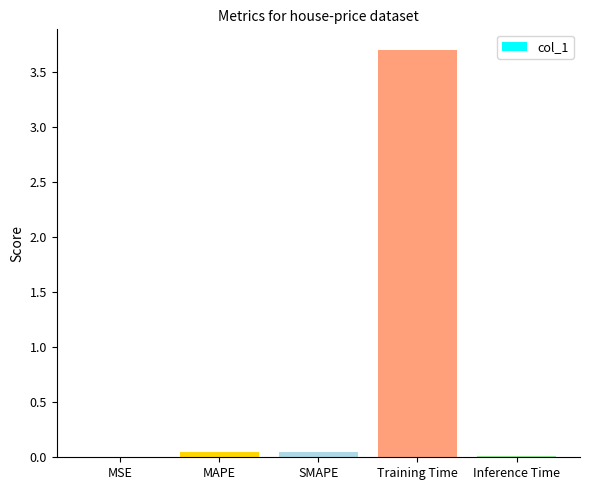

The value at SMAPE is 0.0. True or false?

True